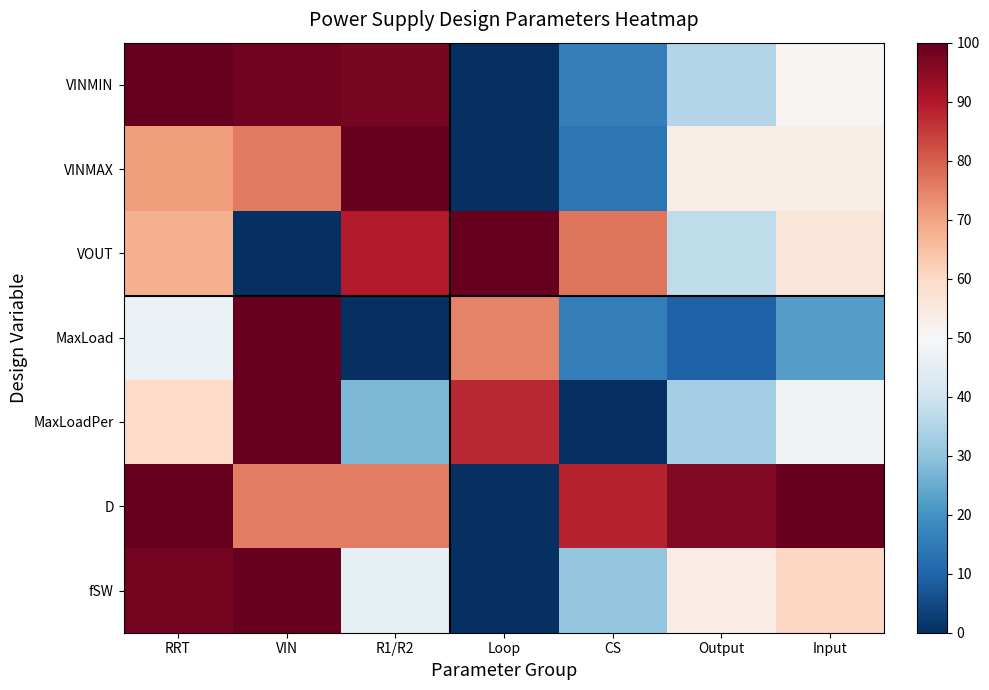

Between Loop and R1/R2, which is larger?

R1/R2